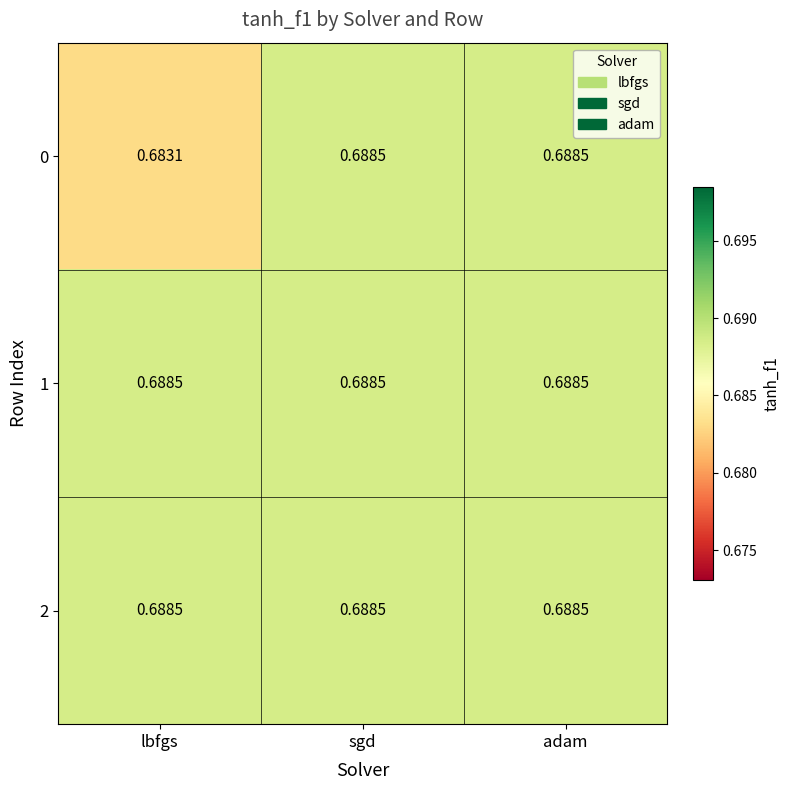

At which label is 0 closest to 0?

lbfgs